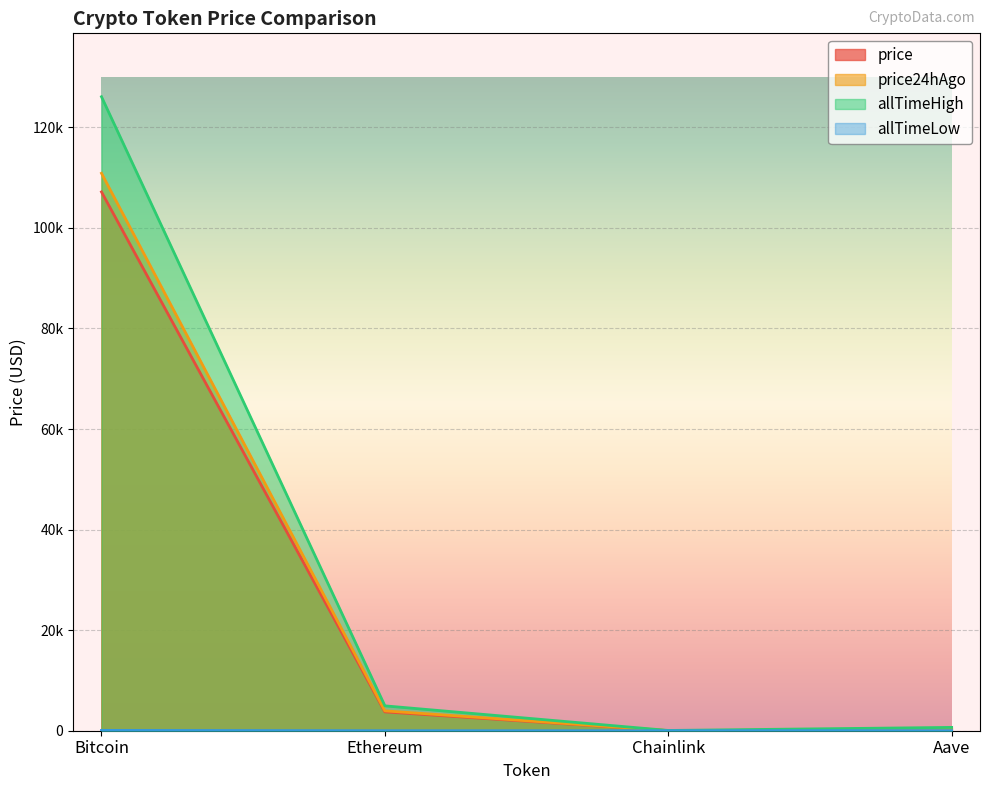

List the series in order of their peak value, lowest first.

allTimeLow, price, price24hAgo, allTimeHigh